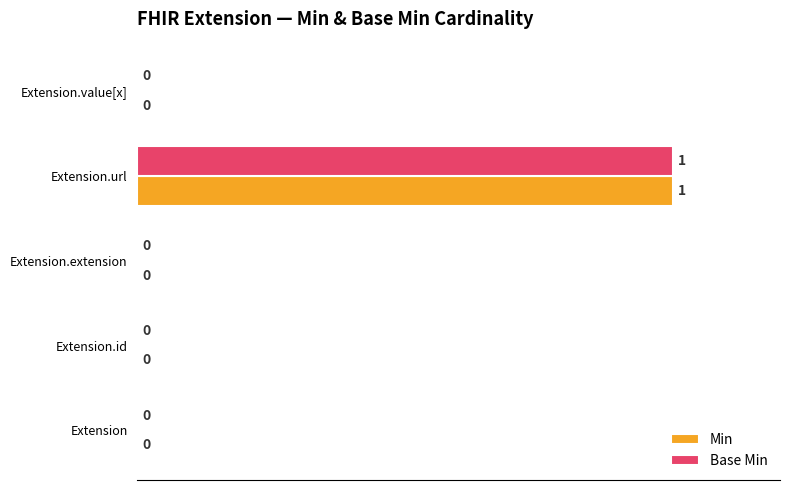

At which category does the chart reach its peak across all series?

Extension.url